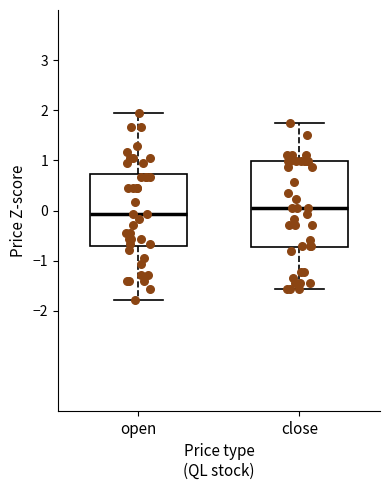

Reading left to right, transcribe this box plot: for each box, give where its median line is, the range the box spans, and where its two whiskers end, as read against the y-axis. The values are not printed on the chart, so give them approximately, as read against the axis.

open: median -0.1, box -0.7 to 0.7, whiskers -1.8 to 2.0
close: median 0.1, box -0.7 to 1.0, whiskers -1.6 to 1.7